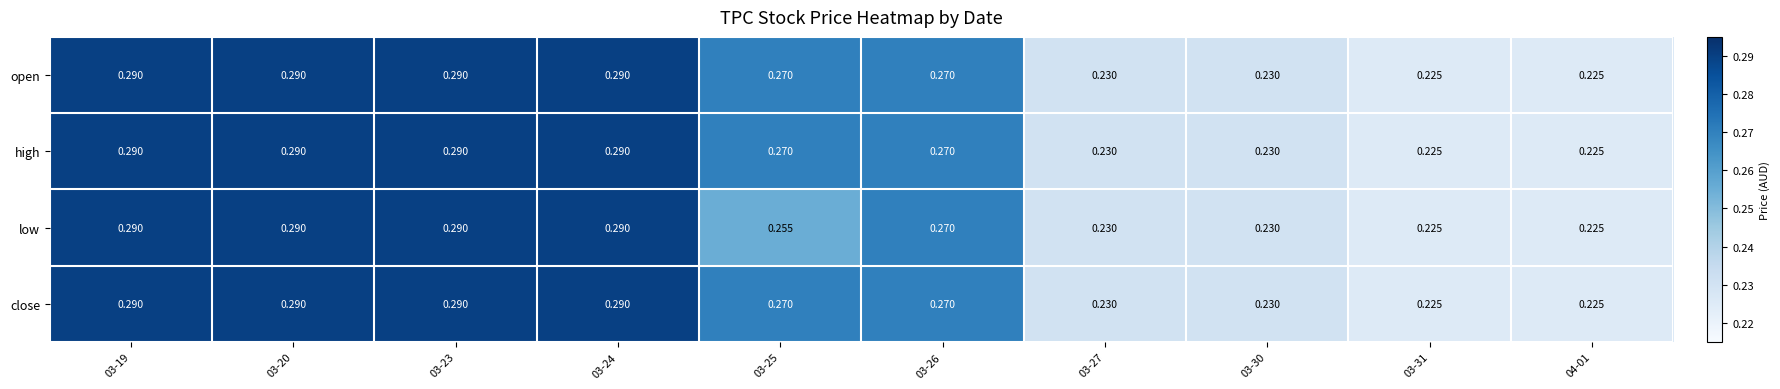

Is the value of close at 04-01 greater than the value of high at 03-26?

No